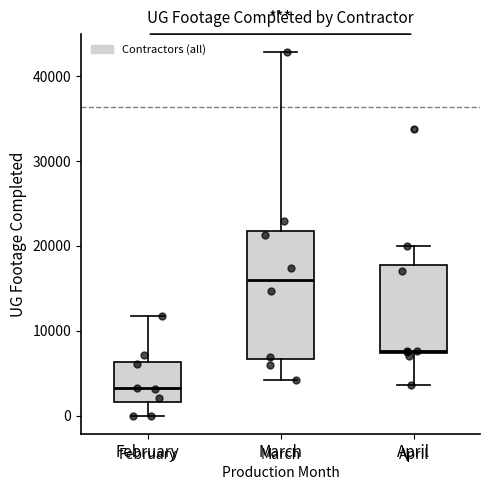

Reading left to right, transcribe this box plot: for each box, give where its median line is, the range the box spans, and where its two whiskers end, as read against the y-axis. The values are not printed on the chart, so give them approximately, as read against the axis.

February: median 3000, box 2000 to 6000, whiskers 0 to 12000
March: median 16000, box 7000 to 22000, whiskers 4000 to 43000
April: median 8000, box 7000 to 18000, whiskers 4000 to 20000